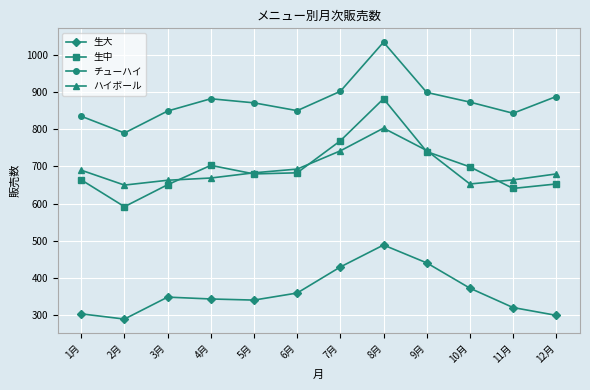

Read the ハイボール value at 2月.

650